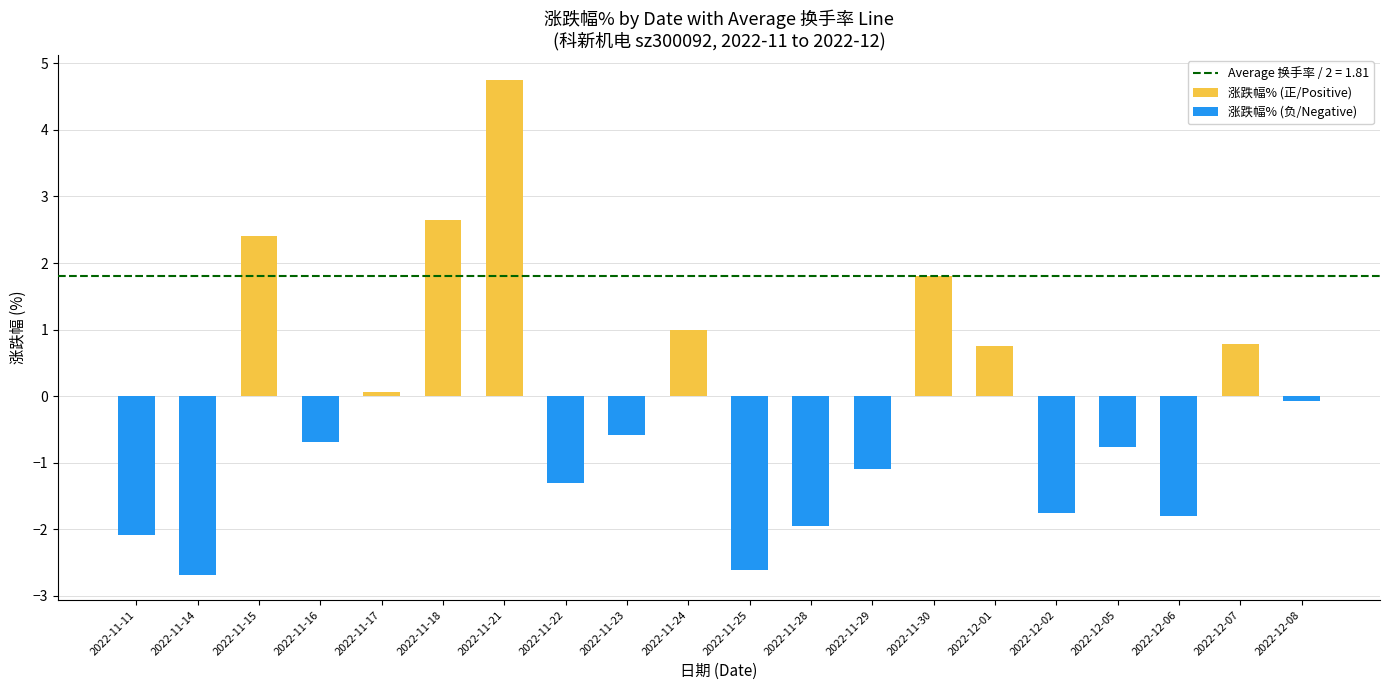

Which series has the largest range (max minus min)?

涨跌幅%